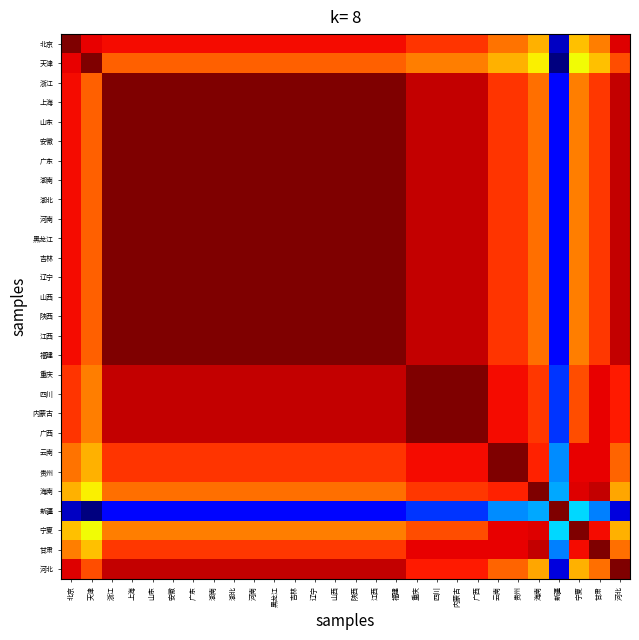

Between 安徽 and 山东, which is larger?

安徽